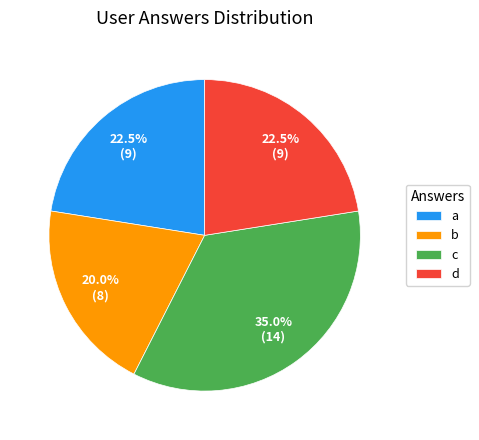

Is there any slice that represents more than half of the pie?

No